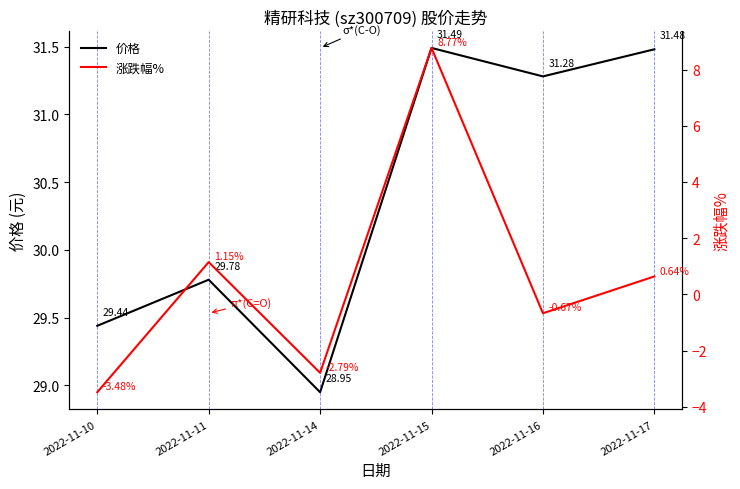

What is the difference between the maximum and minimum values in the 价格 series?

2.5